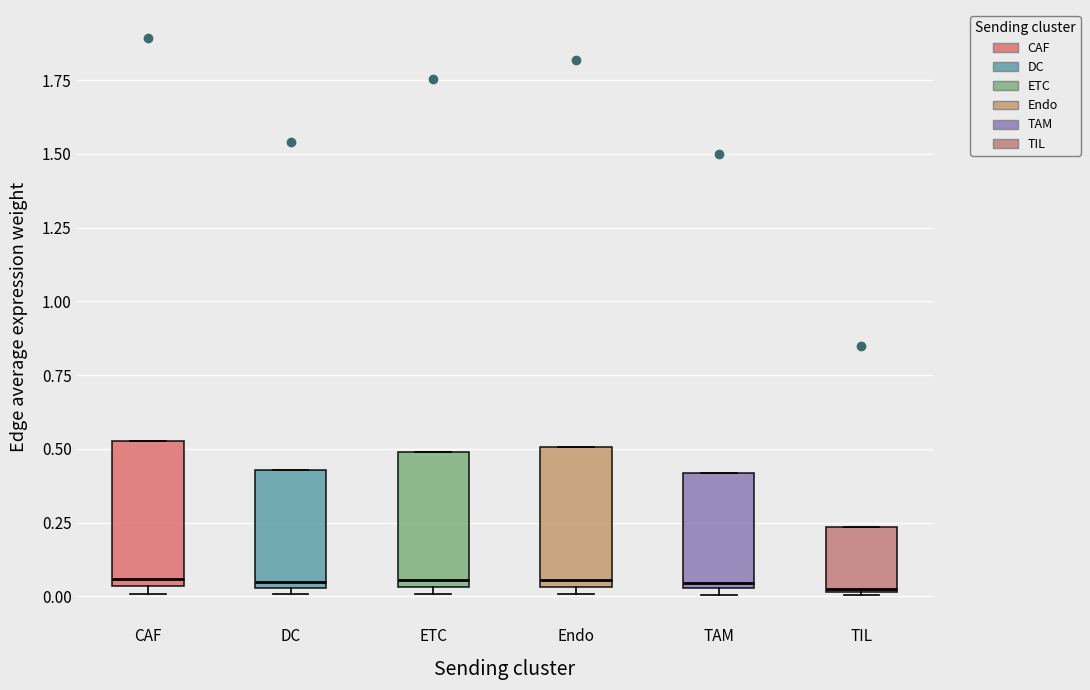

Reading left to right, read every box against the y-axis: the position of its median line, the range the box covers, and the ends of its whiskers. The values are not printed on the chart, so give them approximately, as read against the axis.

CAF: median 0.05 (just above the box's lower edge), box 0.05 to 0.55, whiskers 0.00 to 0.55
DC: median 0.05 (just above the box's lower edge), box 0.05 to 0.45, whiskers 0.00 to 0.45
ETC: median 0.05 (just above the box's lower edge), box 0.05 to 0.50, whiskers 0.00 to 0.50
Endo: median 0.05 (just above the box's lower edge), box 0.05 to 0.50, whiskers 0.00 to 0.50
TAM: median 0.05 (just above the box's lower edge), box 0.05 to 0.40, whiskers 0.00 to 0.40
TIL: median 0.05, box 0.00 to 0.25, whiskers 0.00 to 0.25